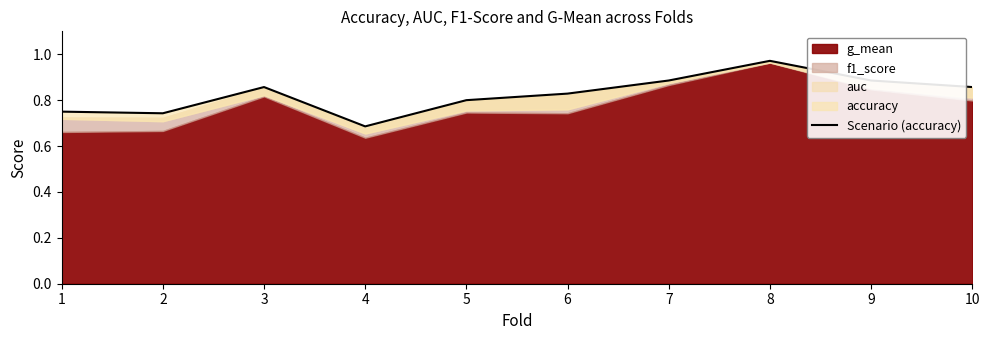

The chart shows a value of 0.8 at 5. True or false?

True